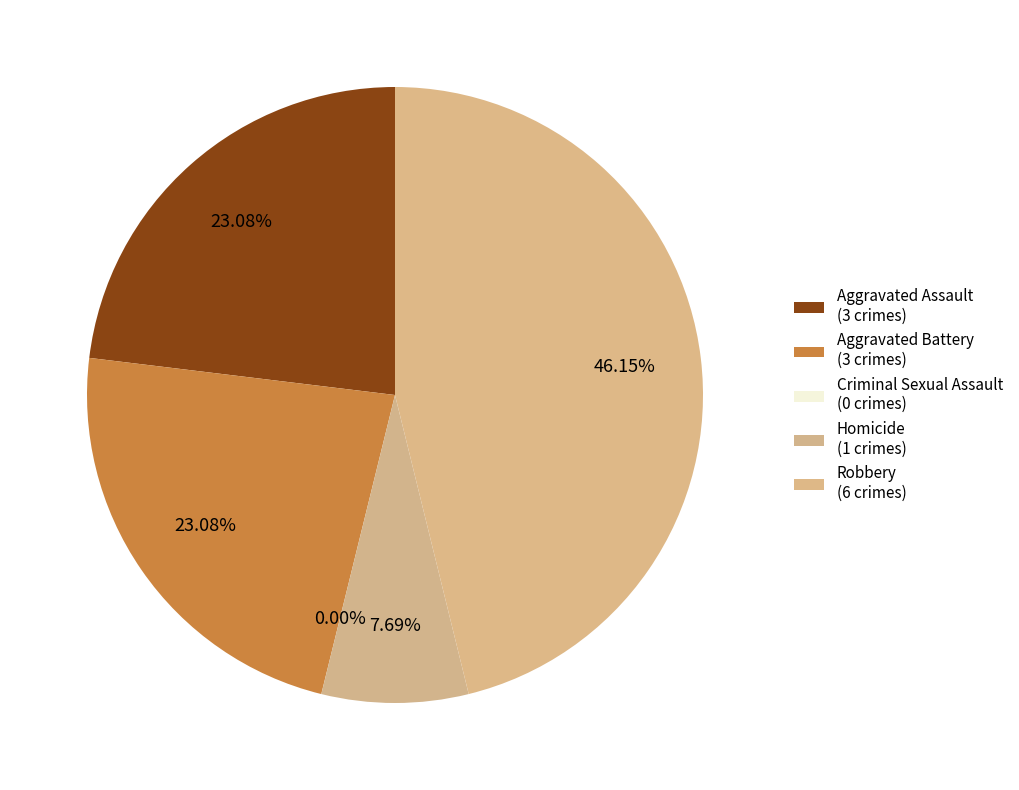

Approximately how many times larger is the value at Homicide compared to Aggravated Battery?

0.3